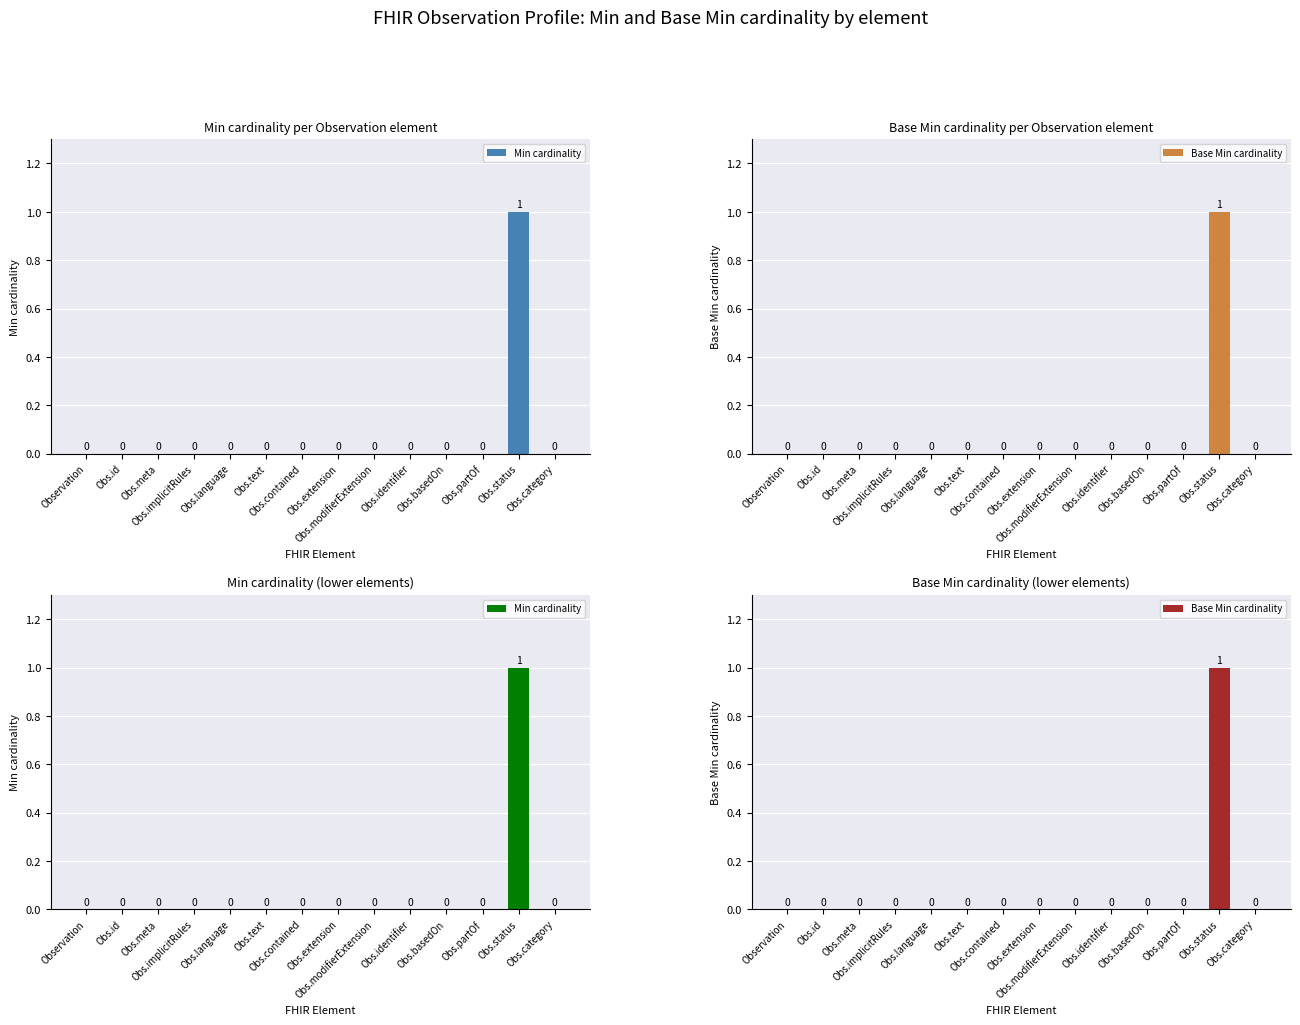

Reading left to right, extract all data points from this chart.

Min cardinality: Observation=0	Obs.id=0	Obs.meta=0	Obs.implicitRules=0	Obs.language=0	Obs.text=0	Obs.contained=0	Obs.extension=0	Obs.modifierExtension=0	Obs.identifier=0	Obs.basedOn=0	Obs.partOf=0	Obs.status=1	Obs.category=0
Base Min cardinality: Observation=0	Obs.id=0	Obs.meta=0	Obs.implicitRules=0	Obs.language=0	Obs.text=0	Obs.contained=0	Obs.extension=0	Obs.modifierExtension=0	Obs.identifier=0	Obs.basedOn=0	Obs.partOf=0	Obs.status=1	Obs.category=0